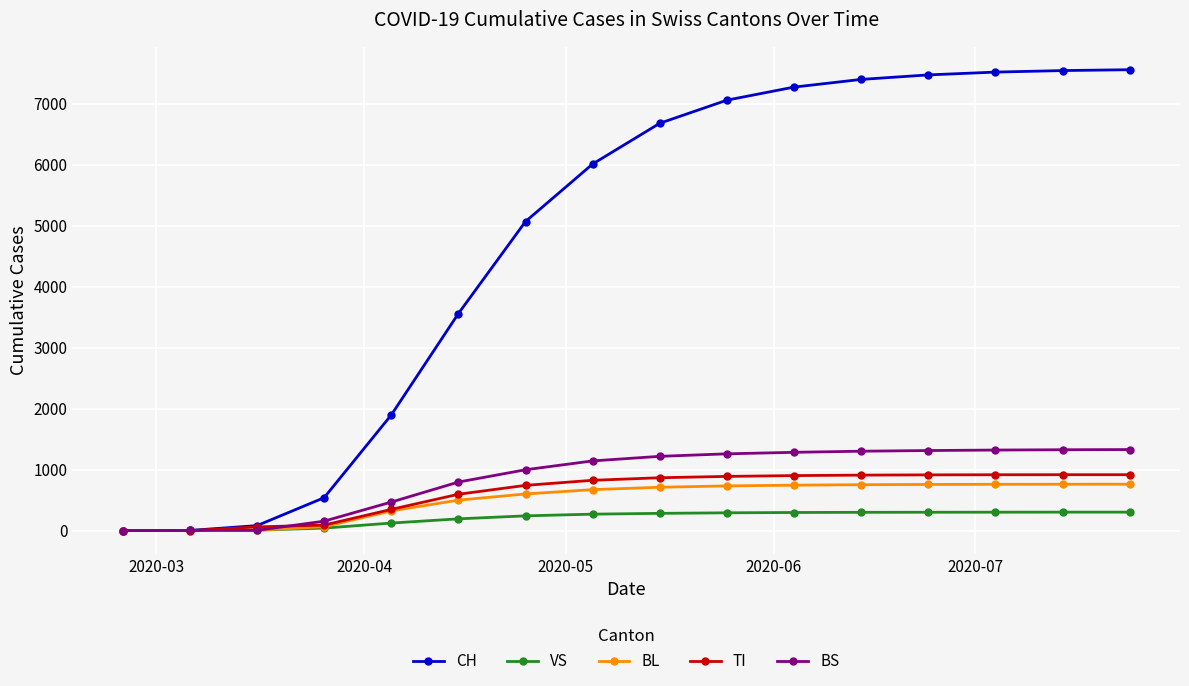

What is the greatest value displayed?

7557